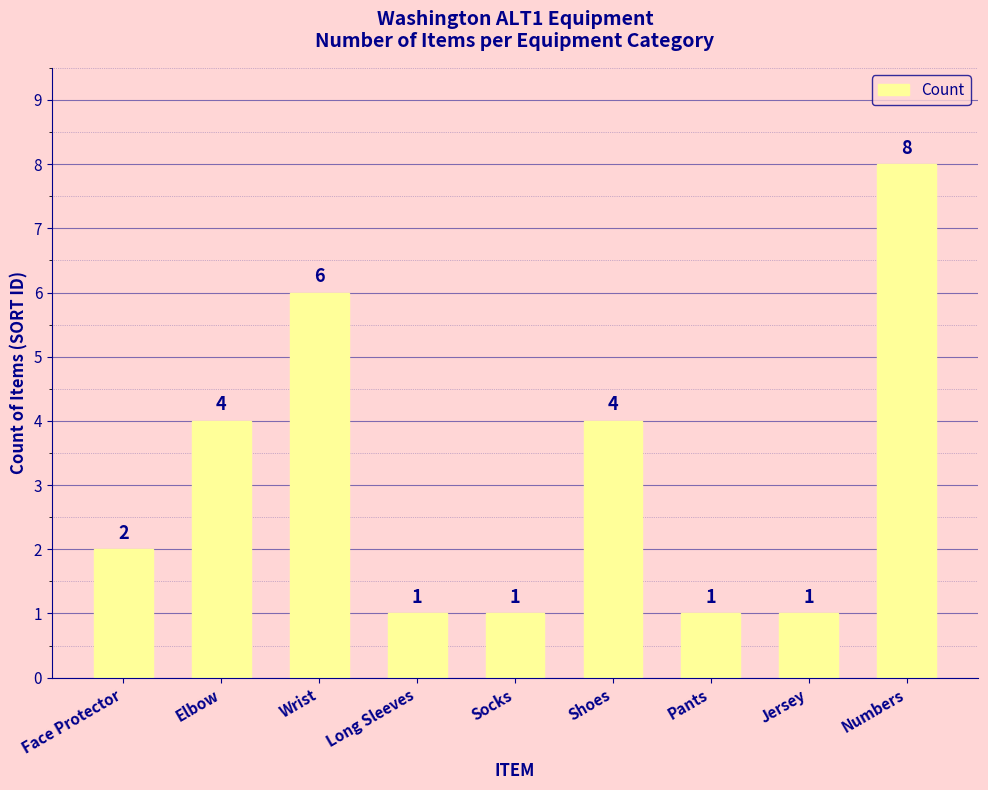

Which has a higher value, Elbow or Long Sleeves?

Elbow